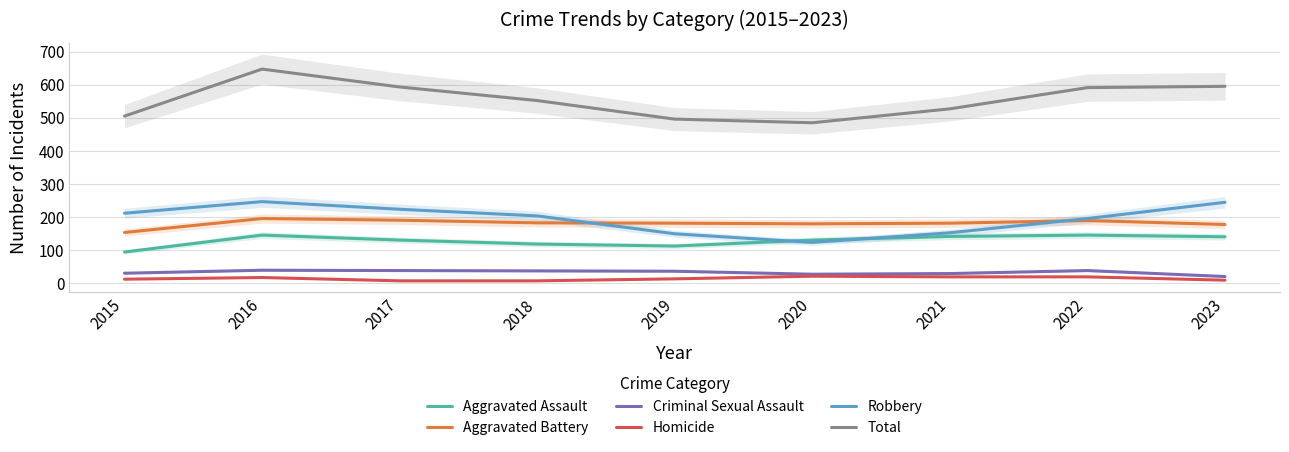

Reading left to right, extract all data points from this chart.

Aggravated Assault: 2015=95	2016=146	2017=131	2018=119	2019=113	2020=131	2021=142	2022=146	2023=141
Aggravated Battery: 2015=154	2016=196	2017=191	2018=183	2019=182	2020=180	2021=182	2022=190	2023=178
Criminal Sexual Assault: 2015=31	2016=40	2017=39	2018=38	2019=37	2020=28	2021=30	2022=39	2023=21
Homicide: 2015=13	2016=18	2017=8	2018=8	2019=14	2020=22	2021=20	2022=20	2023=10
Robbery: 2015=212	2016=247	2017=224	2018=204	2019=150	2020=124	2021=153	2022=196	2023=245
Total: 2015=505	2016=647	2017=593	2018=552	2019=496	2020=485	2021=527	2022=591	2023=595